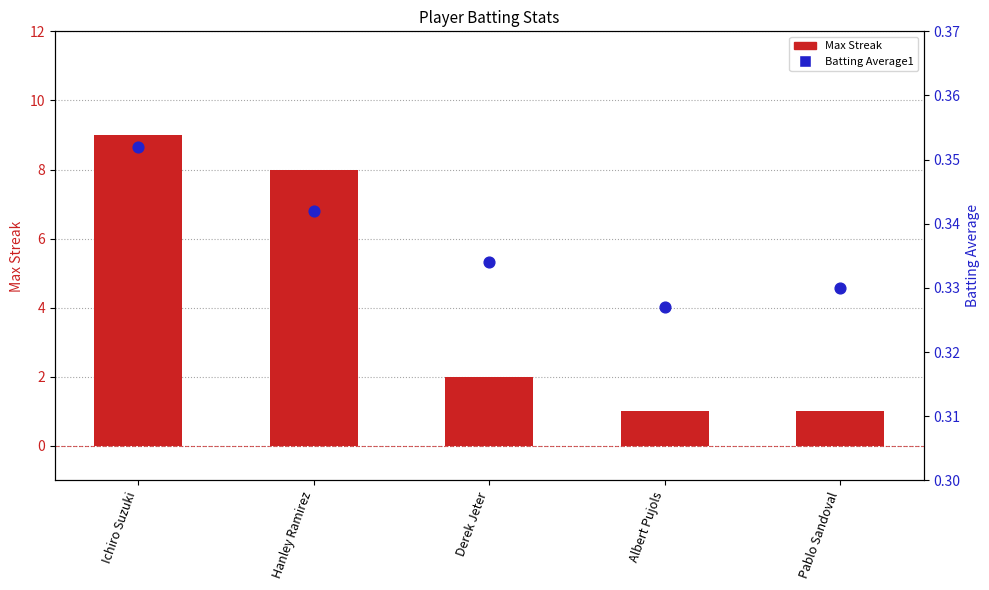

Which series has the largest total across all categories?

Max Streak